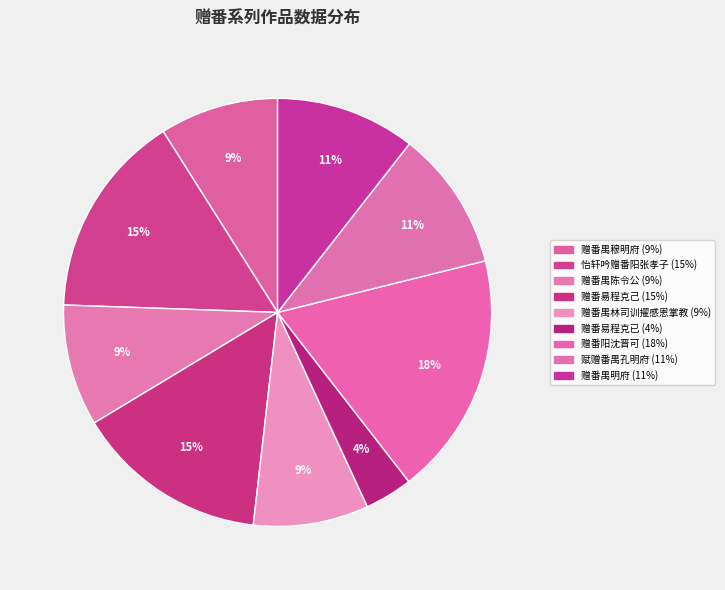

How many slices are in this pie chart?

9